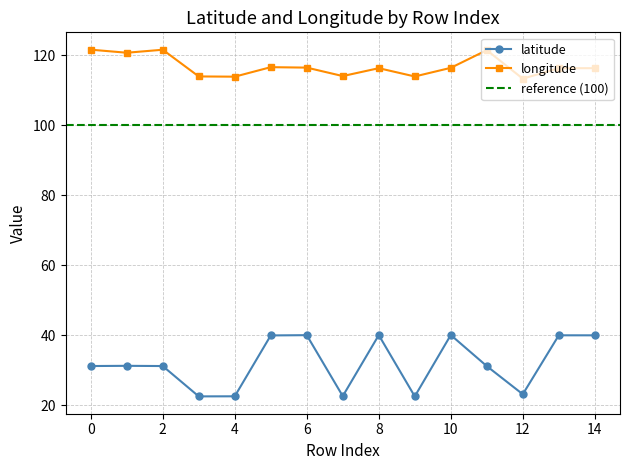

Between 5 and 14, which series saw the biggest shift?

longitude